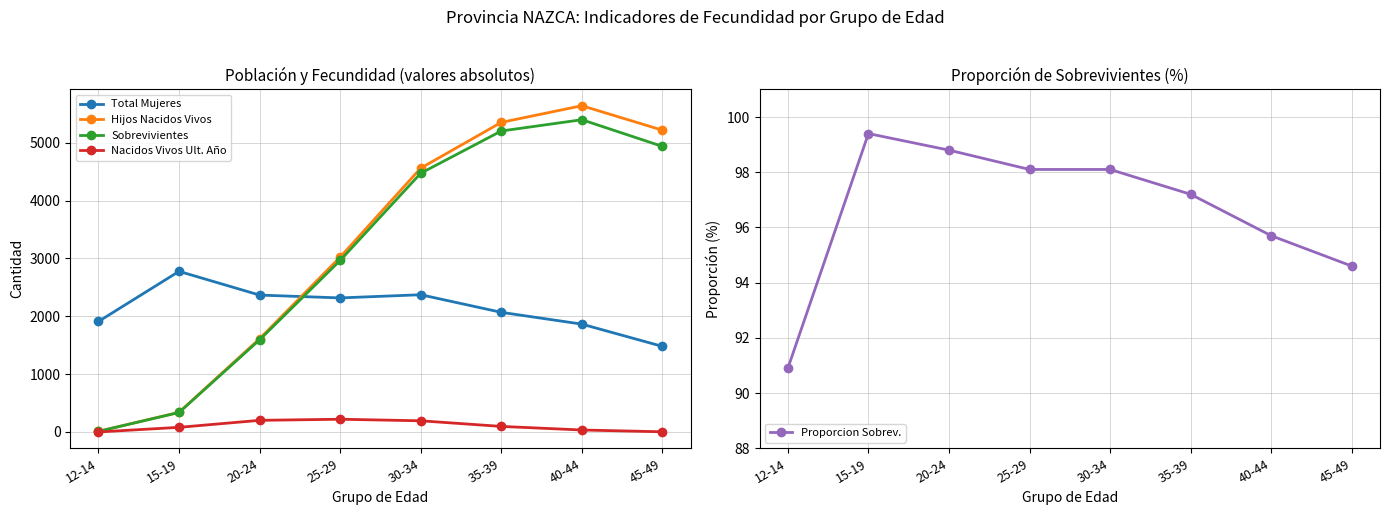

How many lines are shown in the chart?

5